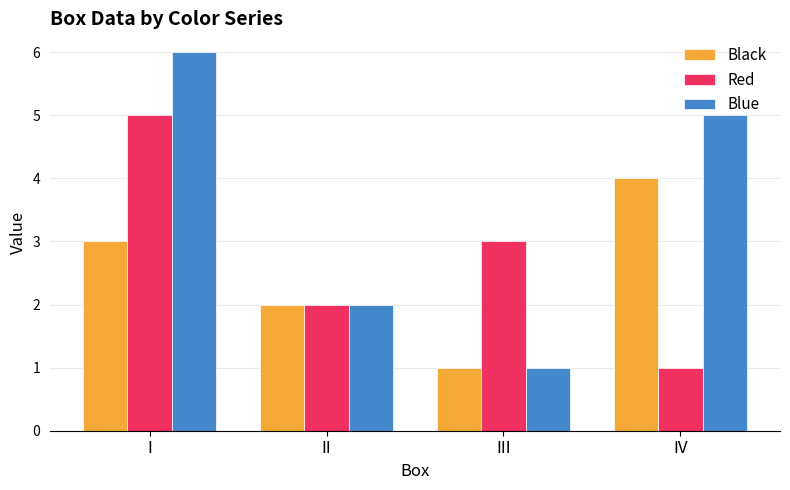

How many bars are there in total?

12